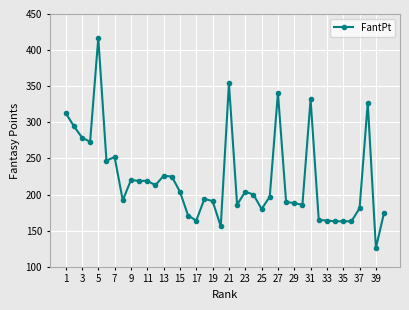

What is the average value?

221